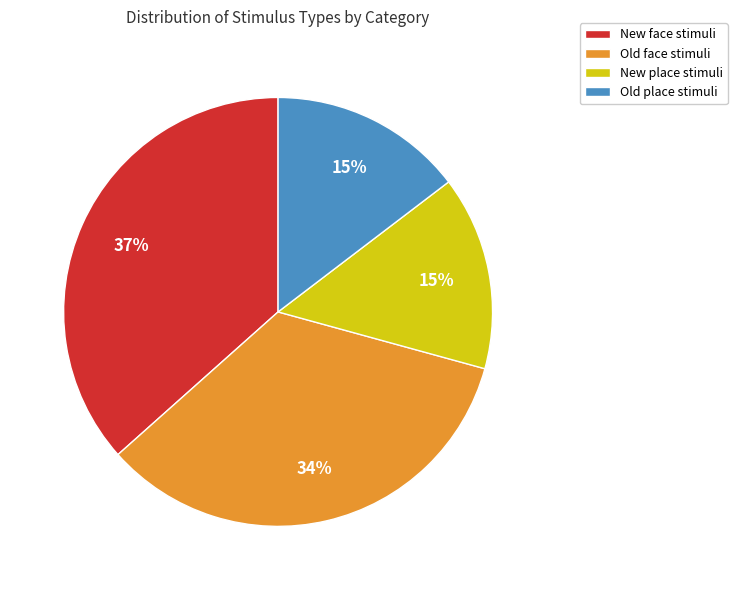

To the nearest percent, what is the difference between the largest and smallest slice percentages?

22%